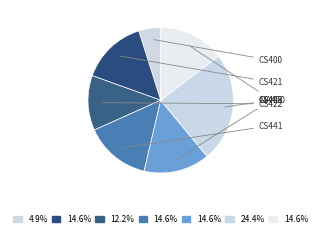

To the nearest percent, what percentage of the pie is CS422?

12%